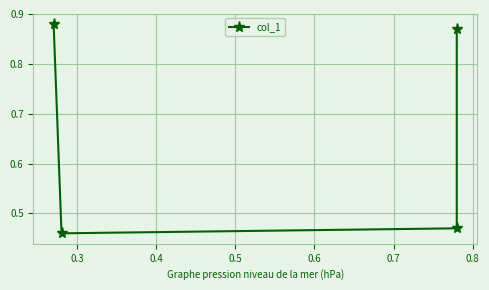

What is the smallest value displayed?

0.5